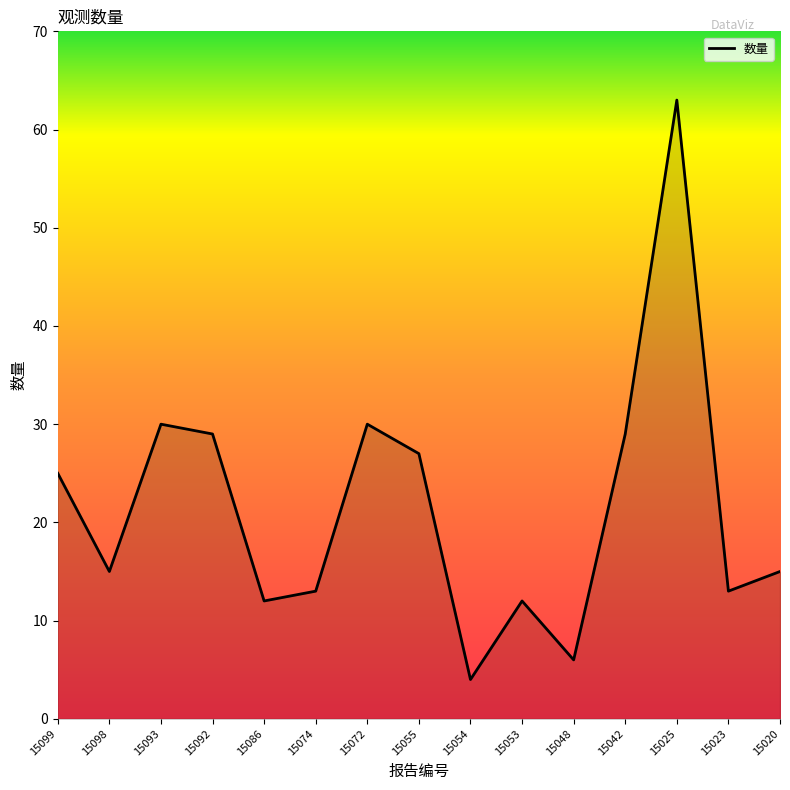

Between 15098 and 15099, which is larger?

15099